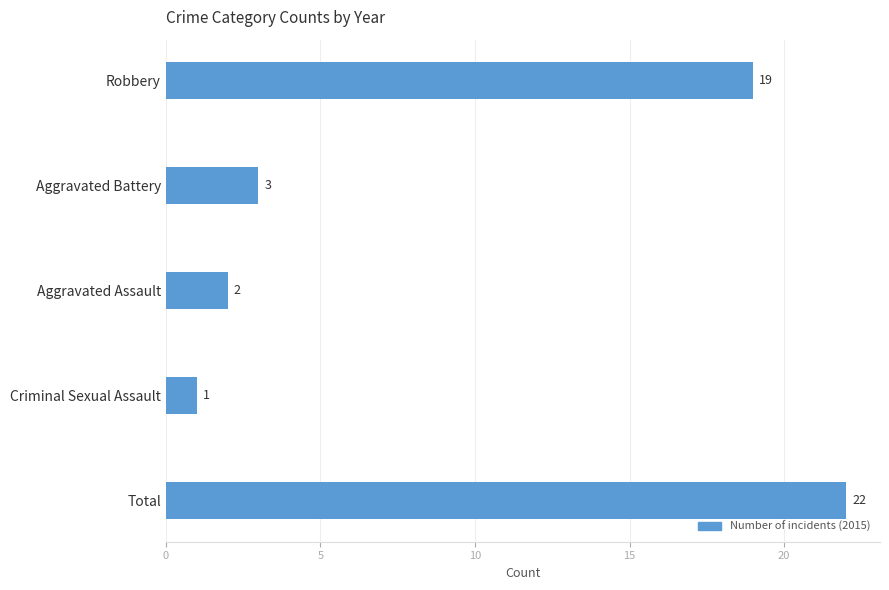

Reading bottom to top, list all the values displayed in this chart.

Total=22	Criminal Sexual Assault=1	Aggravated Assault=2	Aggravated Battery=3	Robbery=19